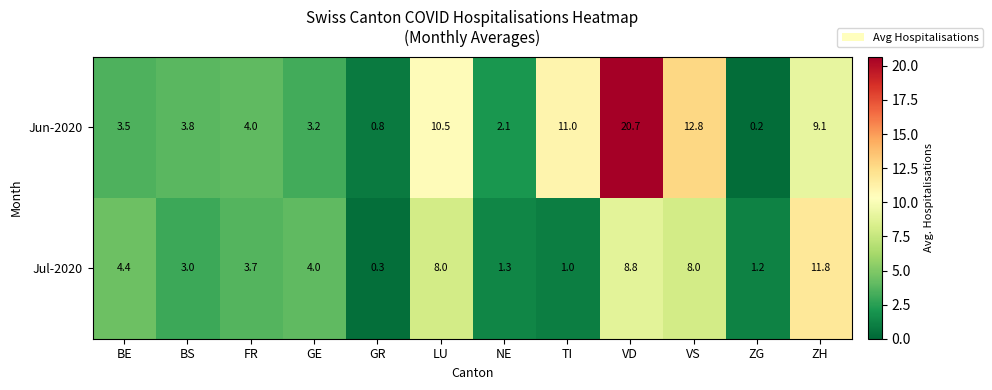

What is the approximate value of Jun-2020 at NE?

2.1